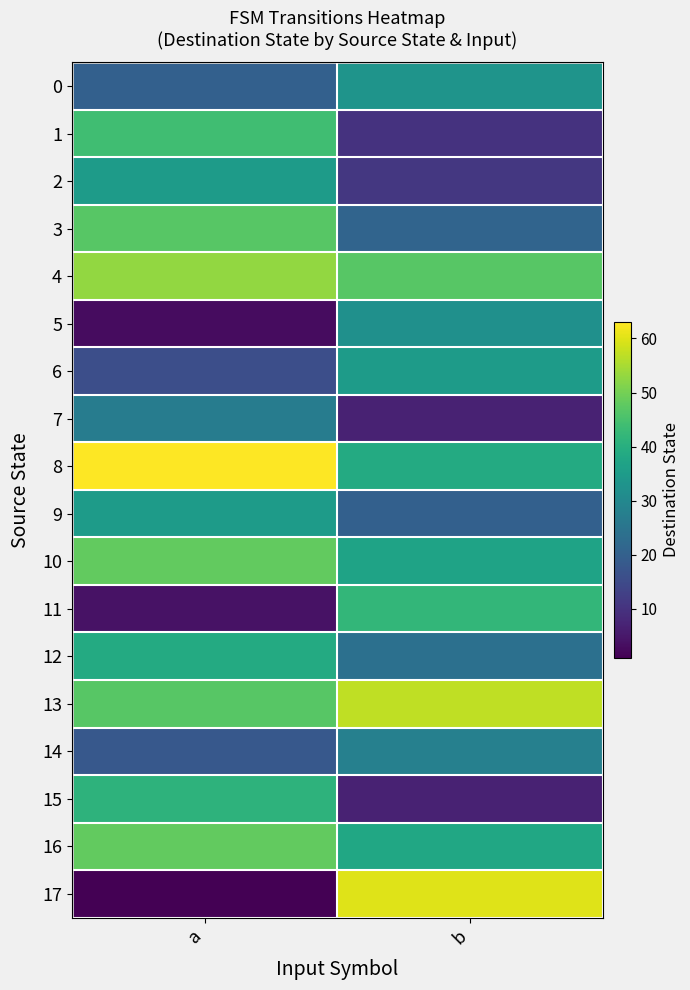

Which series has the largest total across all categories?

13